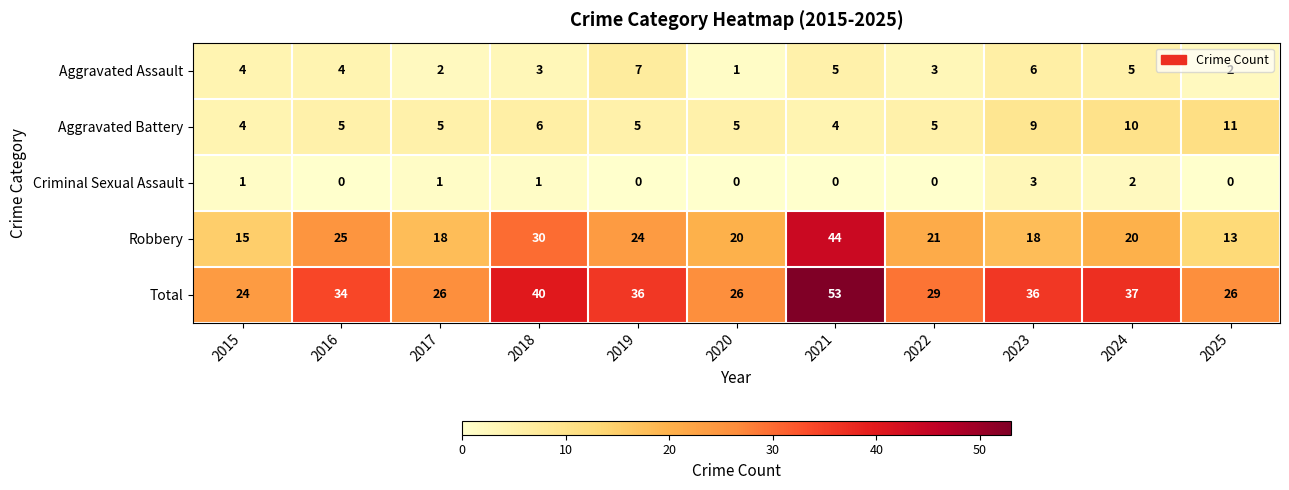

What is the difference between the maximum and second lowest values in the Total series?

27